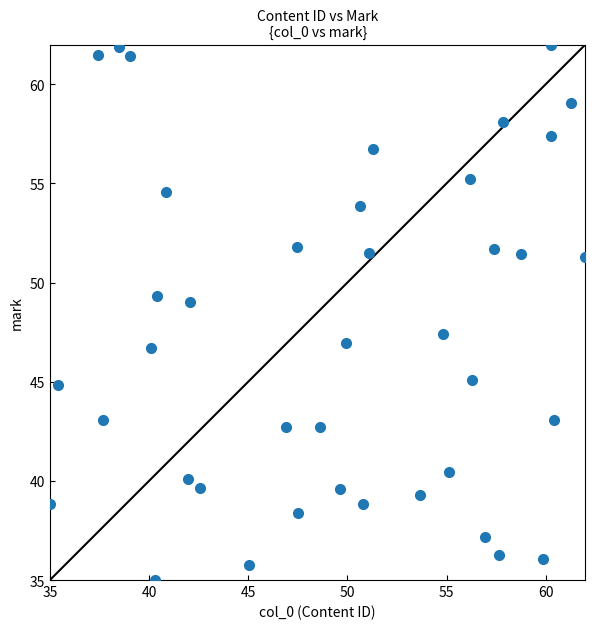

What is the range of X values (max minus min)?

27.0